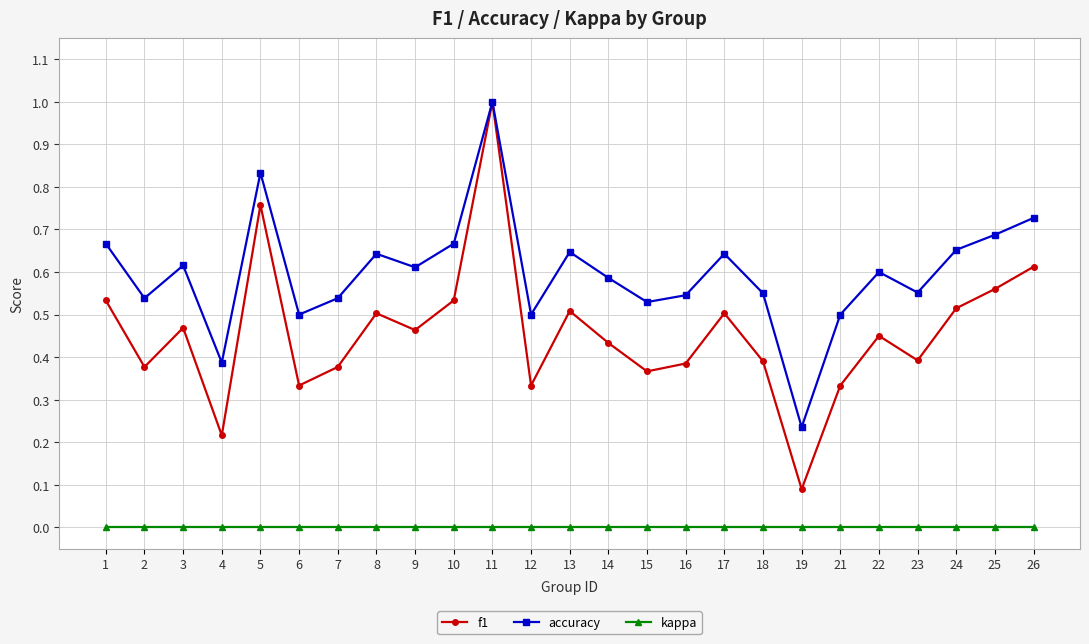

How many lines are shown in the chart?

3